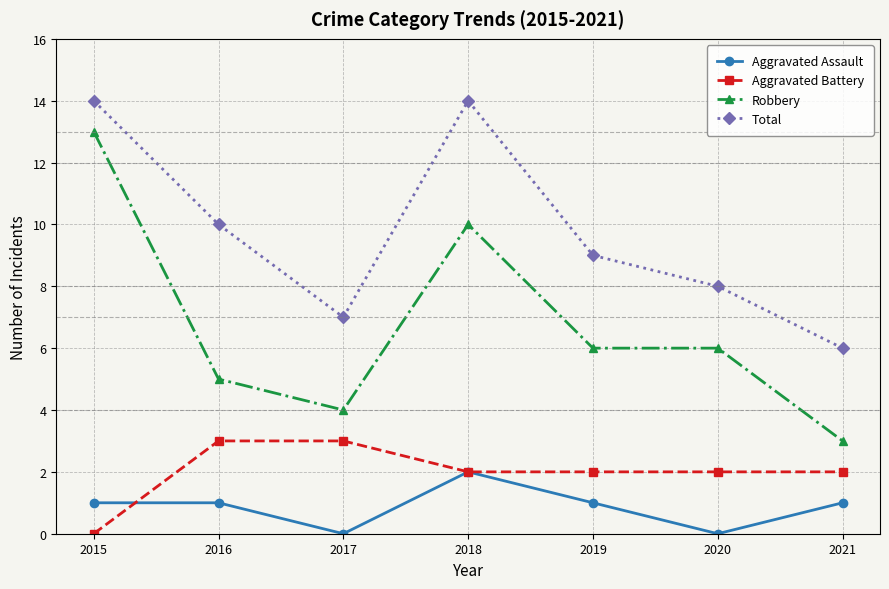

At 2019, list the series in order from largest to smallest.

Total, Robbery, Aggravated Battery, Aggravated Assault